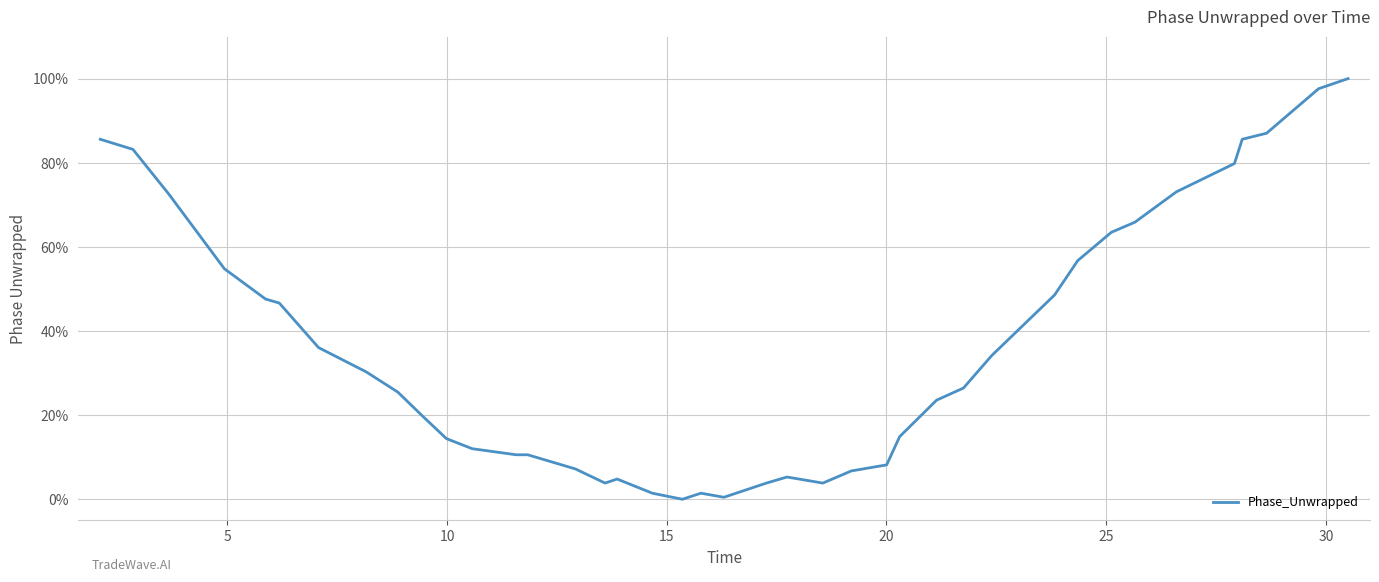

What is the difference between the maximum and minimum values?

100.0